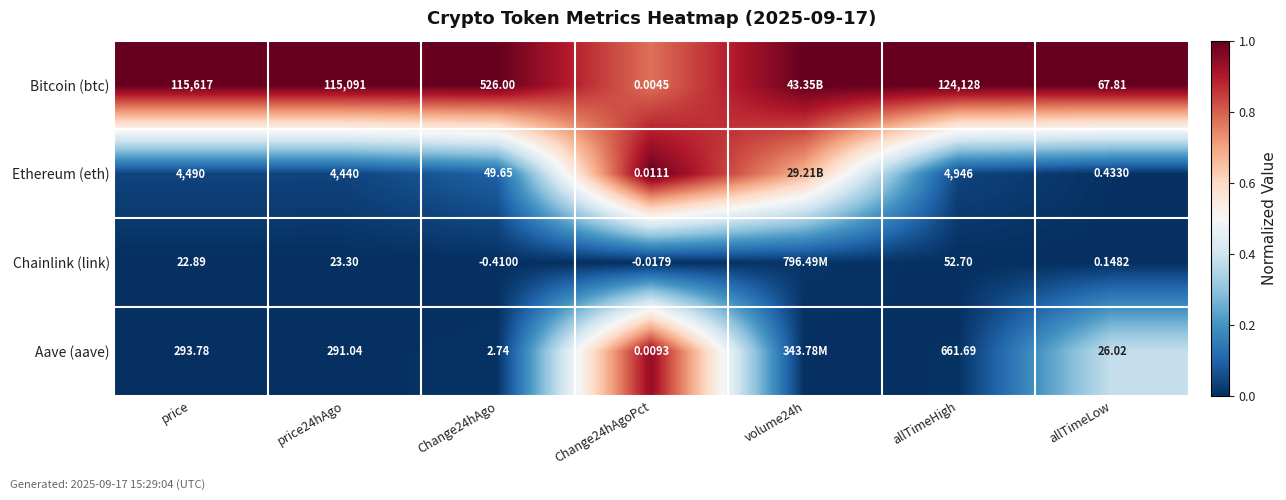

Is the value of Bitcoin (btc) at allTimeHigh greater than the value of Chainlink (link) at allTimeLow?

Yes